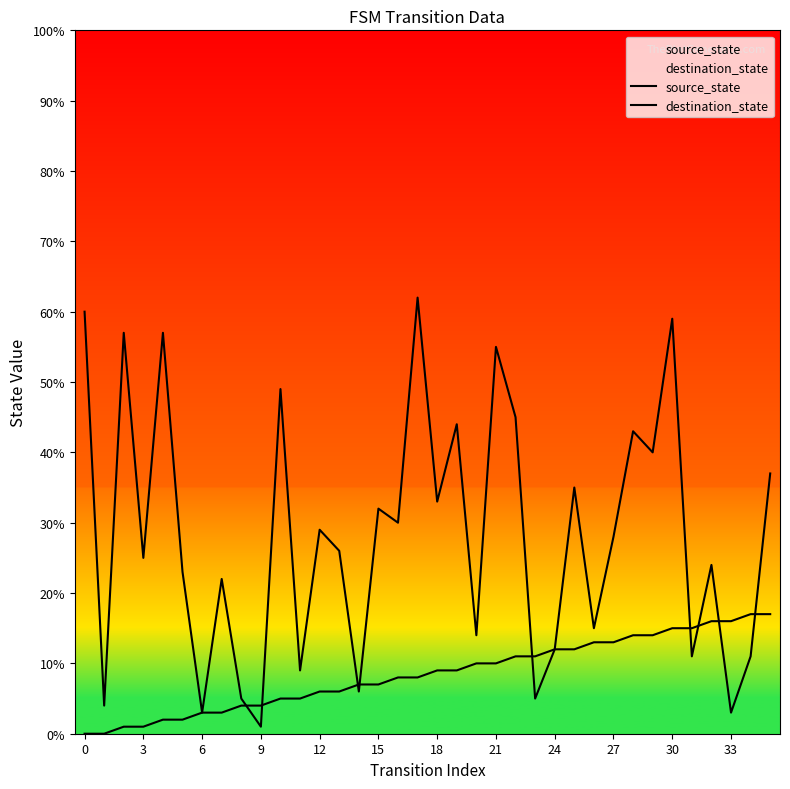

What is the highest value of the destination_state series?

62